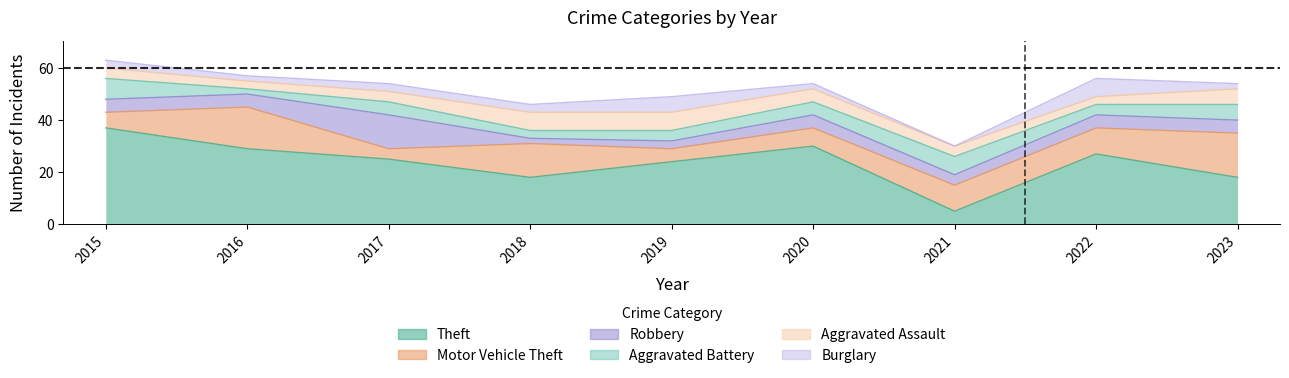

Between 2021 and 2016, which is larger?

2016